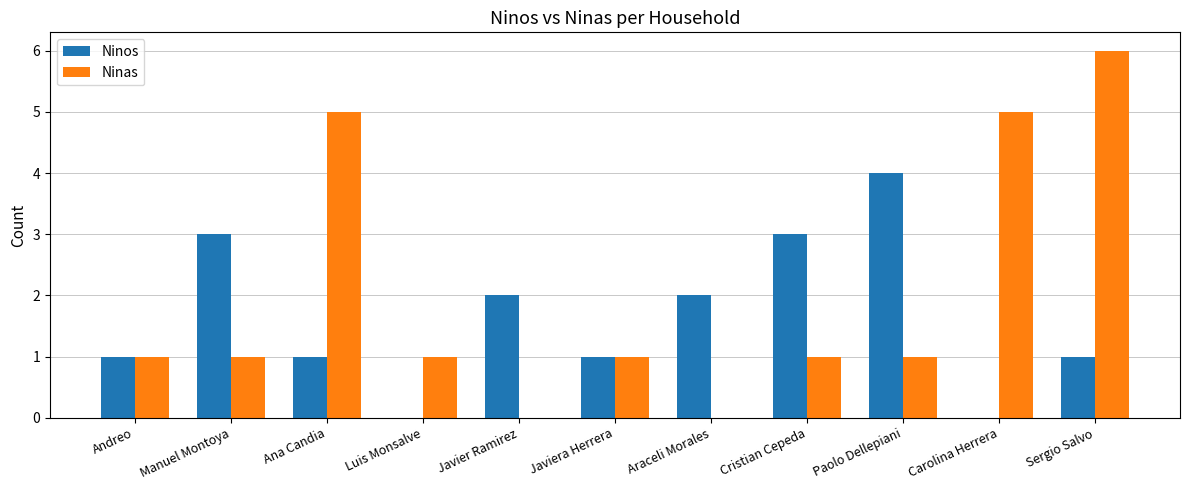

Reading left to right, what are all the values shown in this chart?

Ninos: 1	3	1	0	2	1	2	3	4	0	1
Ninas: 1	1	5	1	0	1	0	1	1	5	6